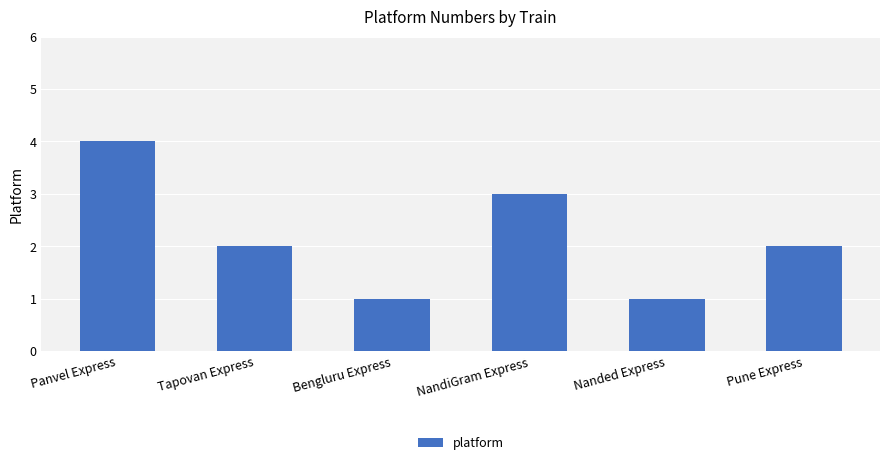

What is the label of the 3rd bar from the left?

Bengluru Express